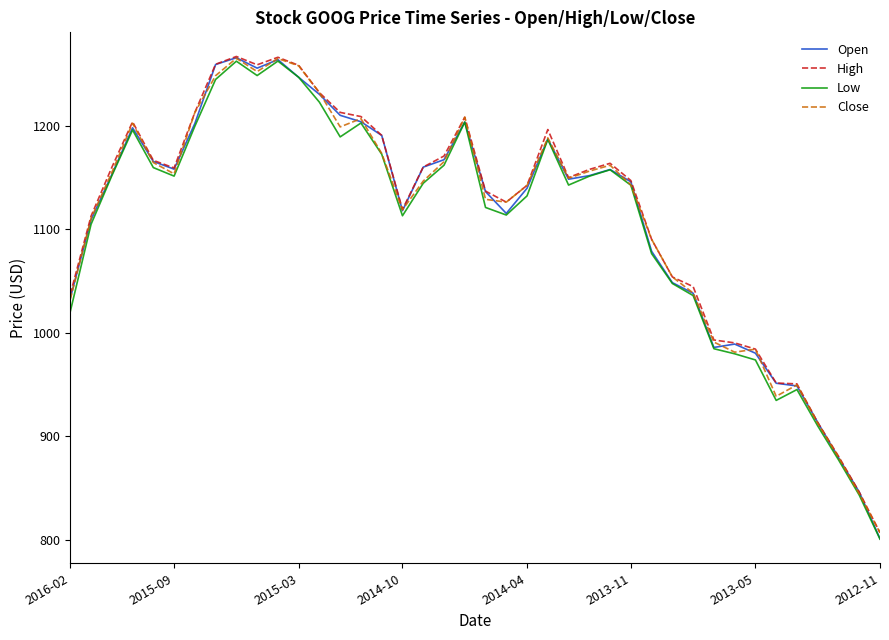

What is the greatest value displayed?

1266.8